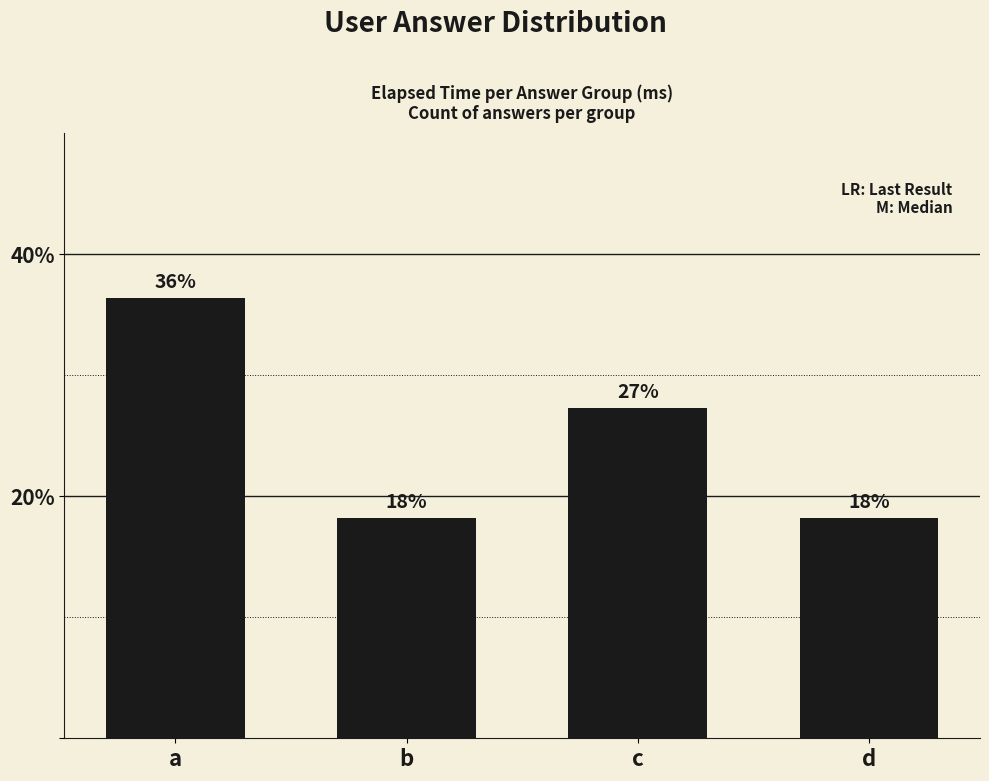

How many bars are there in total?

4